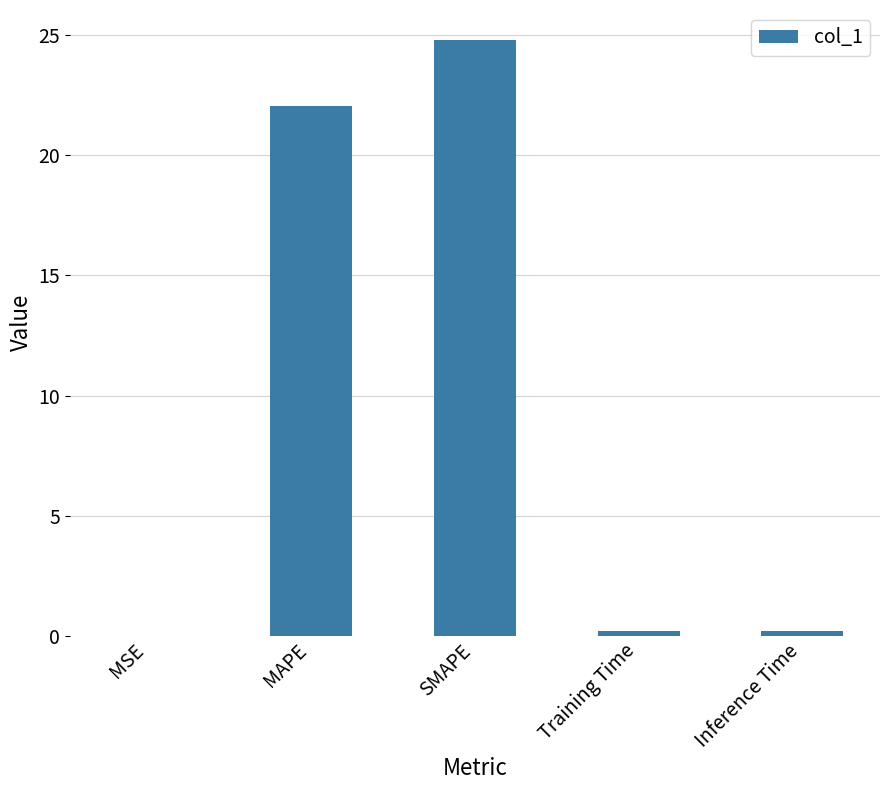

What is the change in value from MSE to Training Time?

+0.2